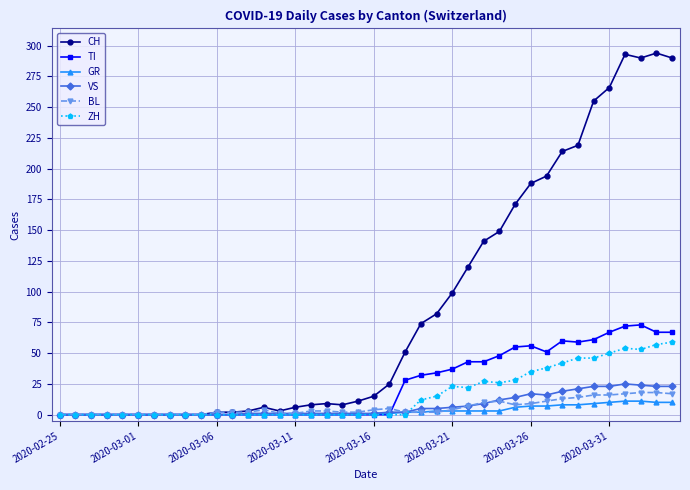

What is the maximum value shown in the chart?

294